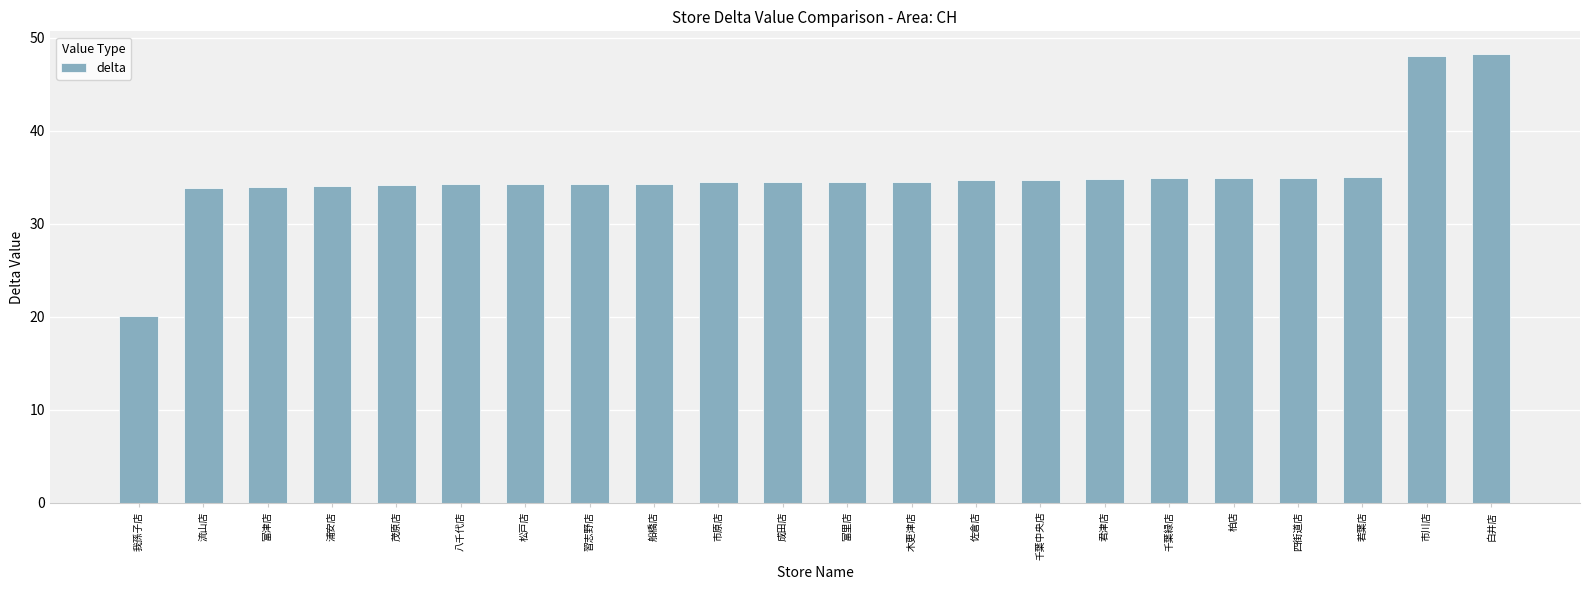

How many data points does each series have?

22